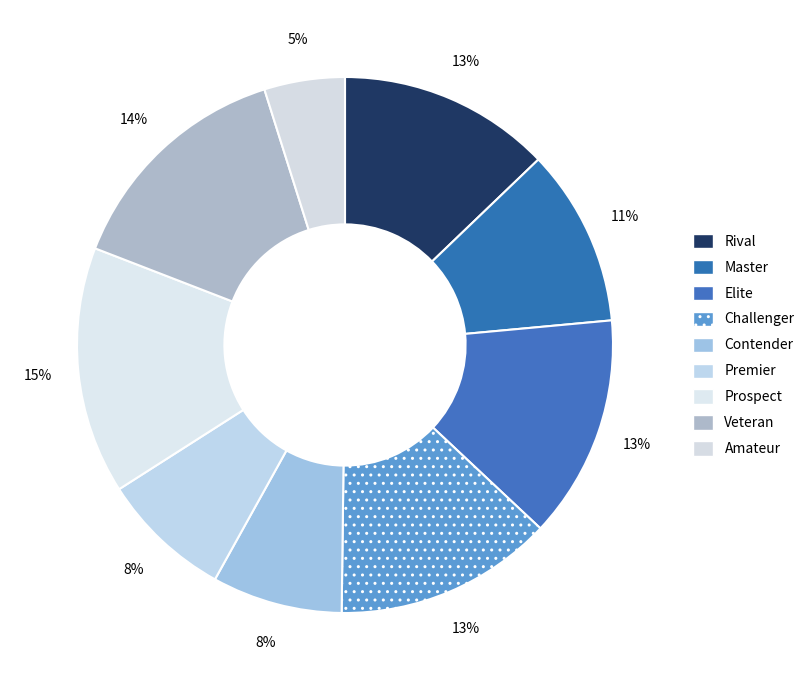

Does Premier account for over 50% of the chart?

No